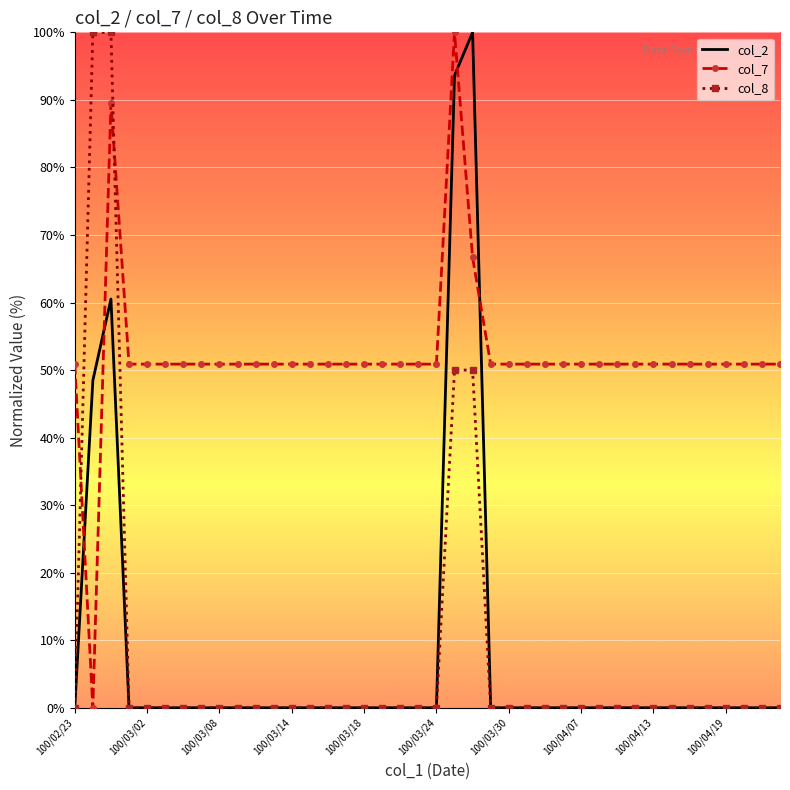

Reading left to right, transcribe all the data shown in this chart.

col_2: 0.0	48.5	60.5	0.0	0.0	0.0	0.0	0.0	0.0	0.0	0.0	0.0	0.0	0.0	0.0	0.0	0.0	0.0	0.0	0.0	0.0	93.6	100.0	0.0	0.0	0.0	0.0	0.0	0.0	0.0	0.0	0.0	0.0	0.0	0.0	0.0	0.0	0.0	0.0	0.0
col_7: 50.9	0.0	89.5	50.9	50.9	50.9	50.9	50.9	50.9	50.9	50.9	50.9	50.9	50.9	50.9	50.9	50.9	50.9	50.9	50.9	50.9	100.0	66.7	50.9	50.9	50.9	50.9	50.9	50.9	50.9	50.9	50.9	50.9	50.9	50.9	50.9	50.9	50.9	50.9	50.9
col_8: 0.0	100.0	100.0	0.0	0.0	0.0	0.0	0.0	0.0	0.0	0.0	0.0	0.0	0.0	0.0	0.0	0.0	0.0	0.0	0.0	0.0	50.0	50.0	0.0	0.0	0.0	0.0	0.0	0.0	0.0	0.0	0.0	0.0	0.0	0.0	0.0	0.0	0.0	0.0	0.0